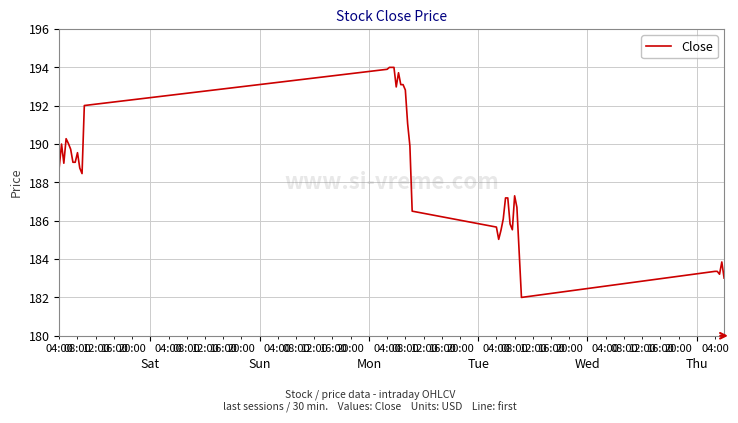

What is the maximum value shown in the chart?

194.0